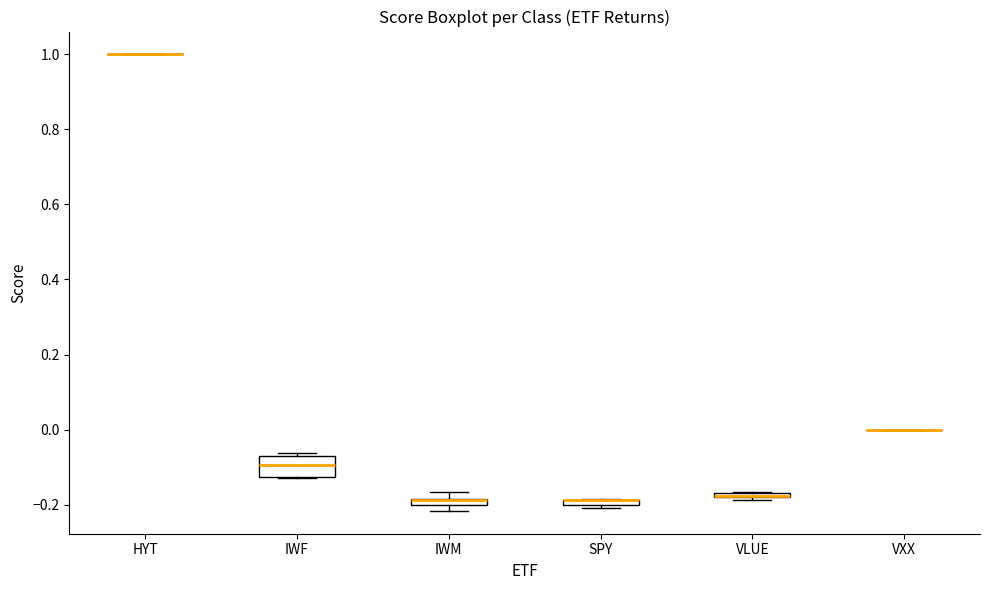

Where is the lower edge of the box for IWF on the y-axis? The values are not printed on the chart, so give them approximately, as read against the axis.

-0.12